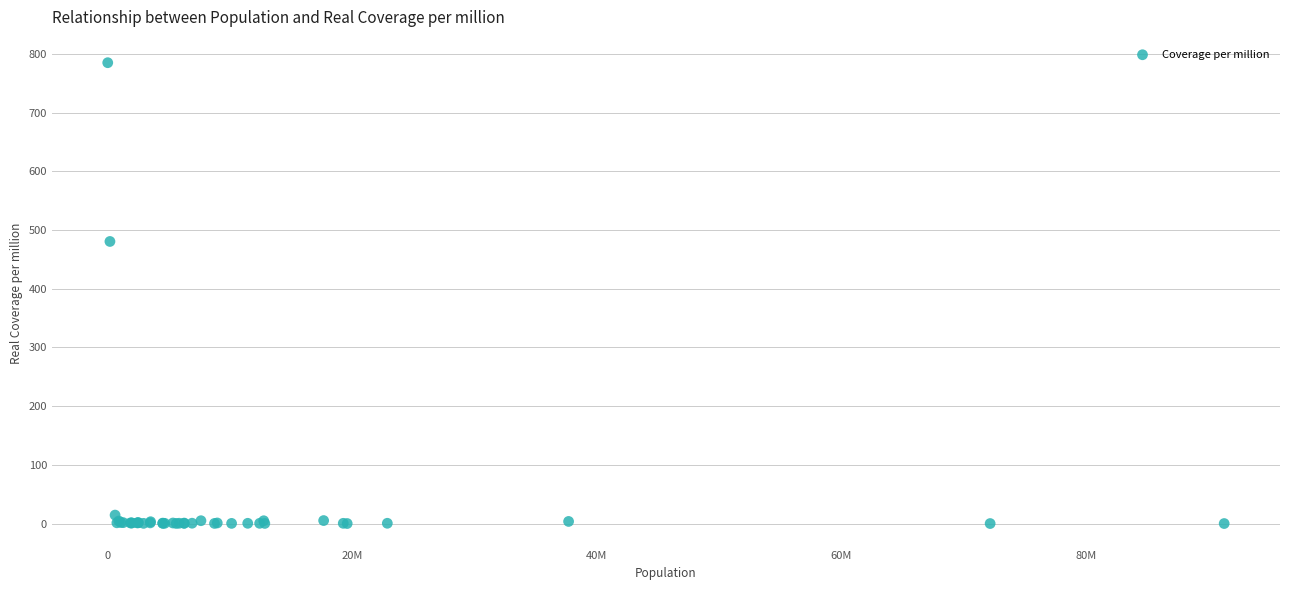

What Y value in the scatter plot is closest to 392?

480.4